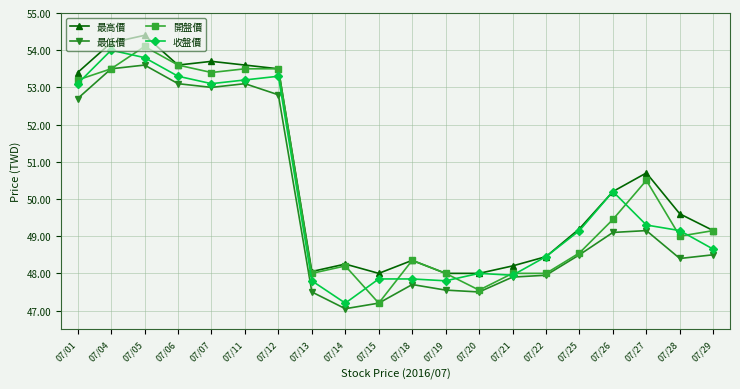

Read the 開盤價 value at 07/14.

48.2